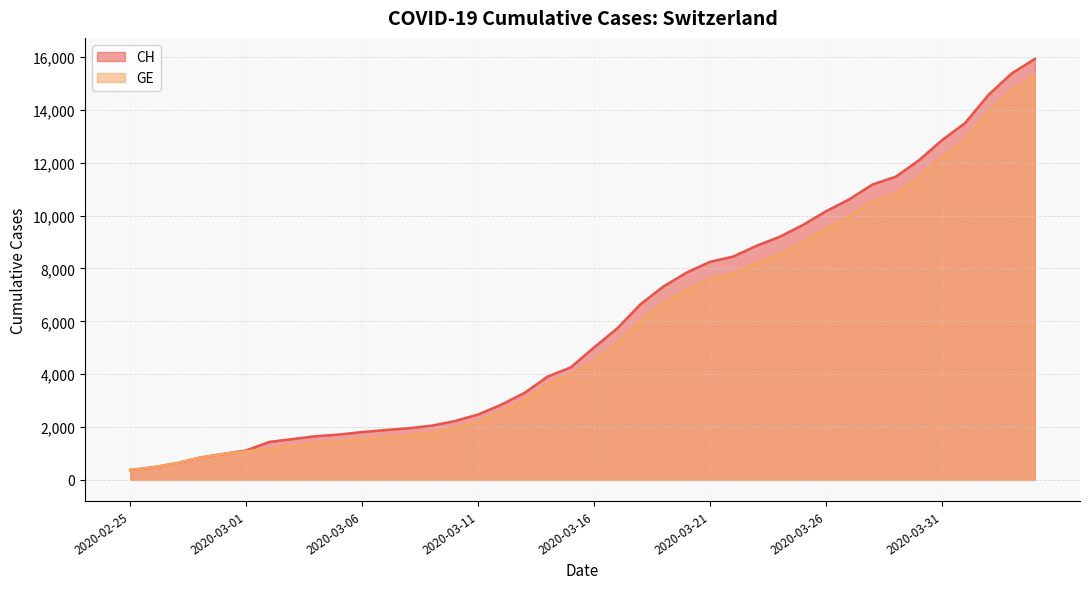

Count the number of categories in the chart.

40